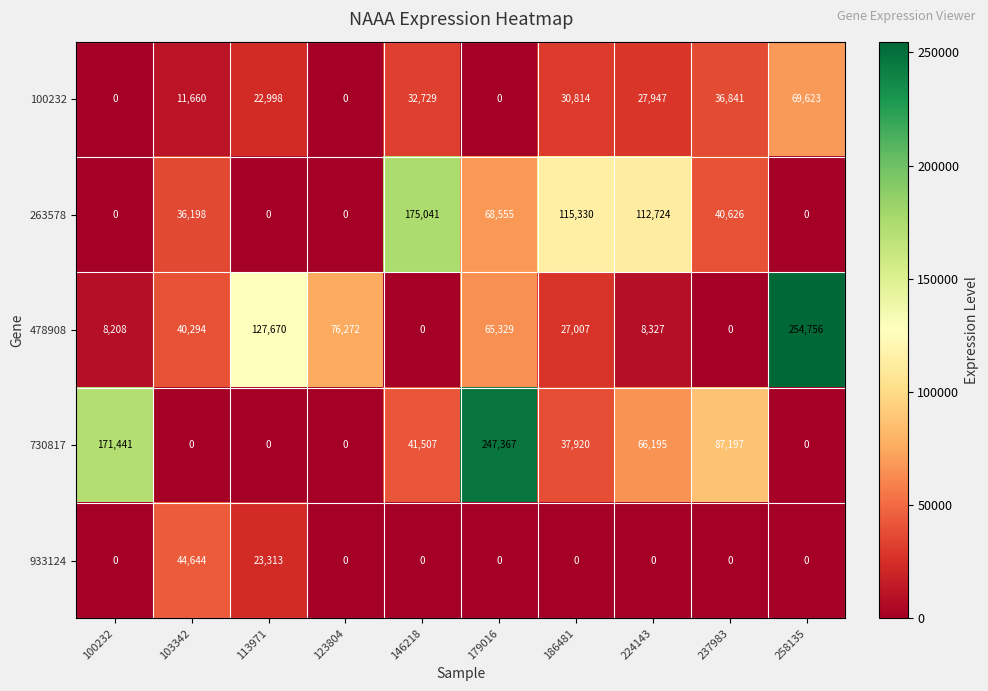

Where is 100232 nearest to the value 34811?

237983